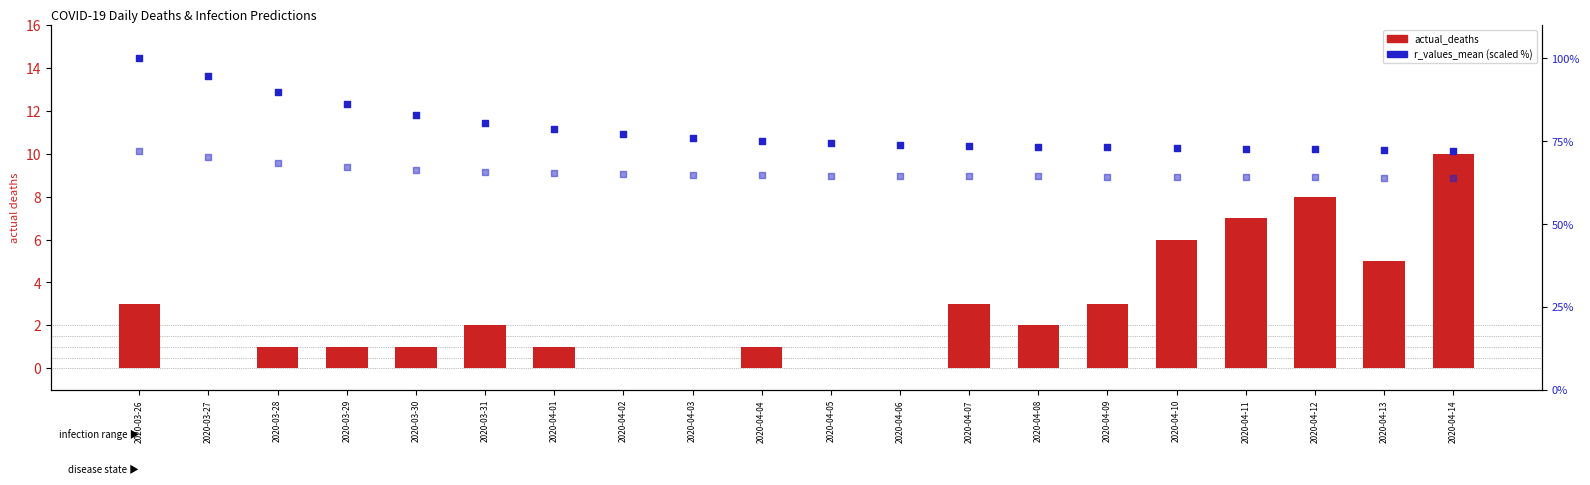

Which series has the widest spread of Y values?

r_values_mean